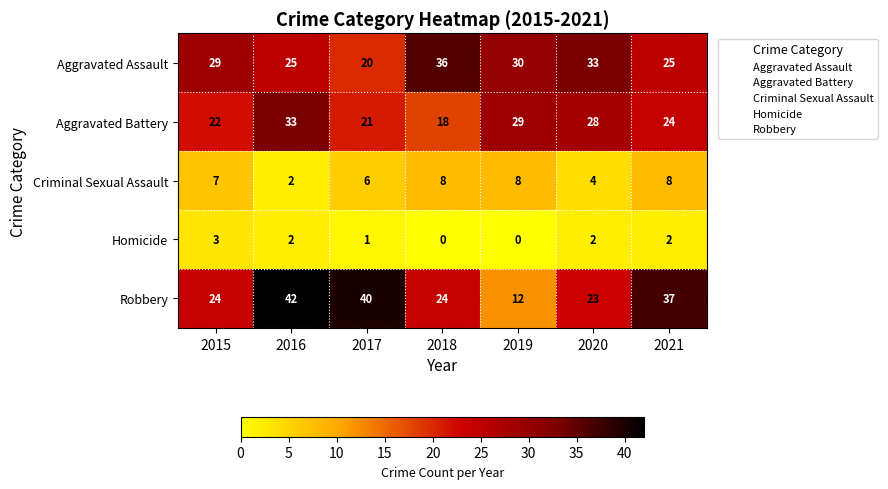

What is the spread (max minus min) of values at 2021?

35